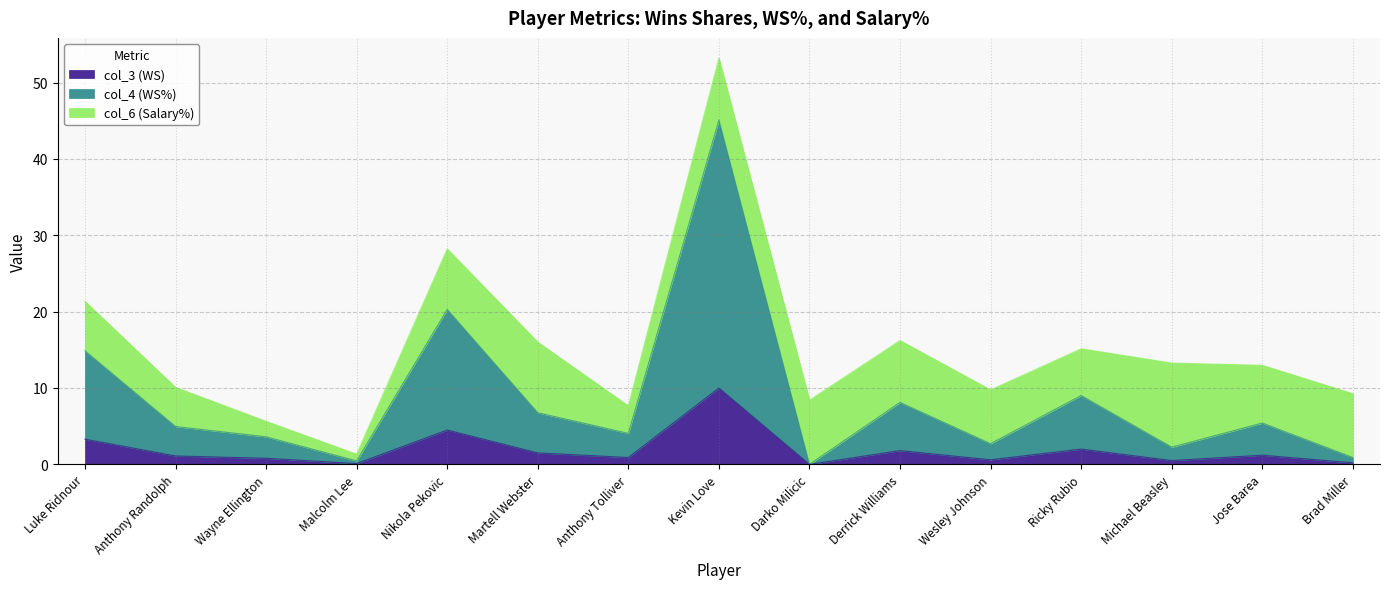

What is the maximum value for col_3 (WS)?

10.0